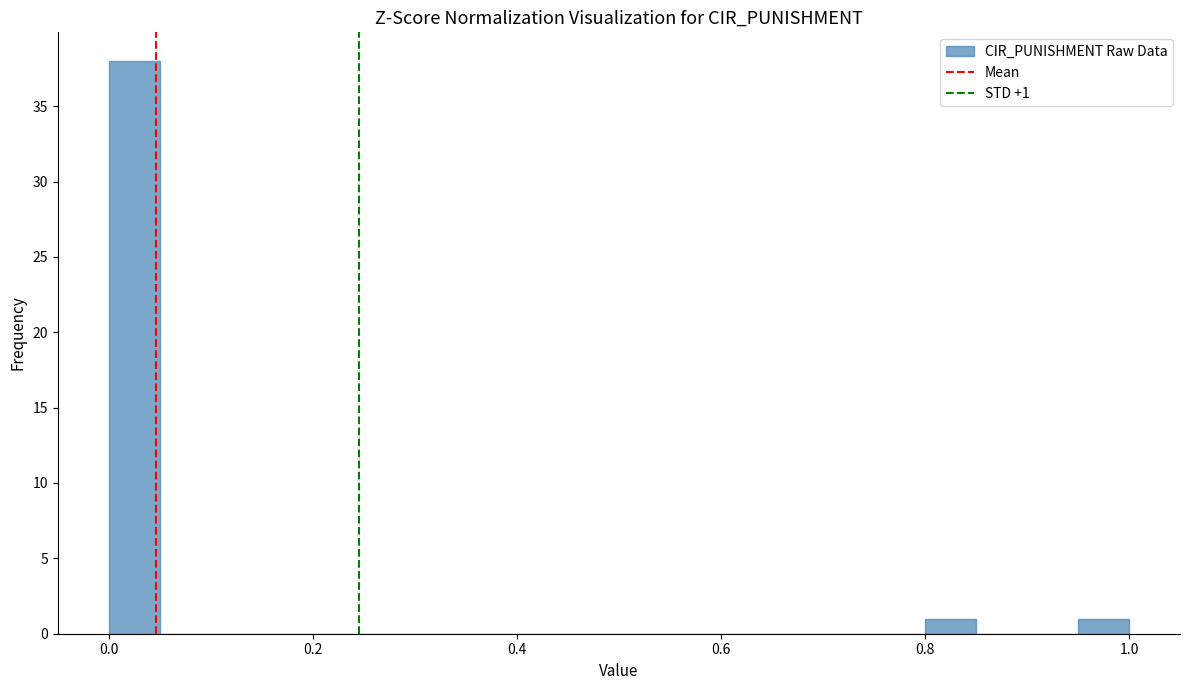

Read against the x-axis, roughly where is the centre of the tallest bar?

0.02